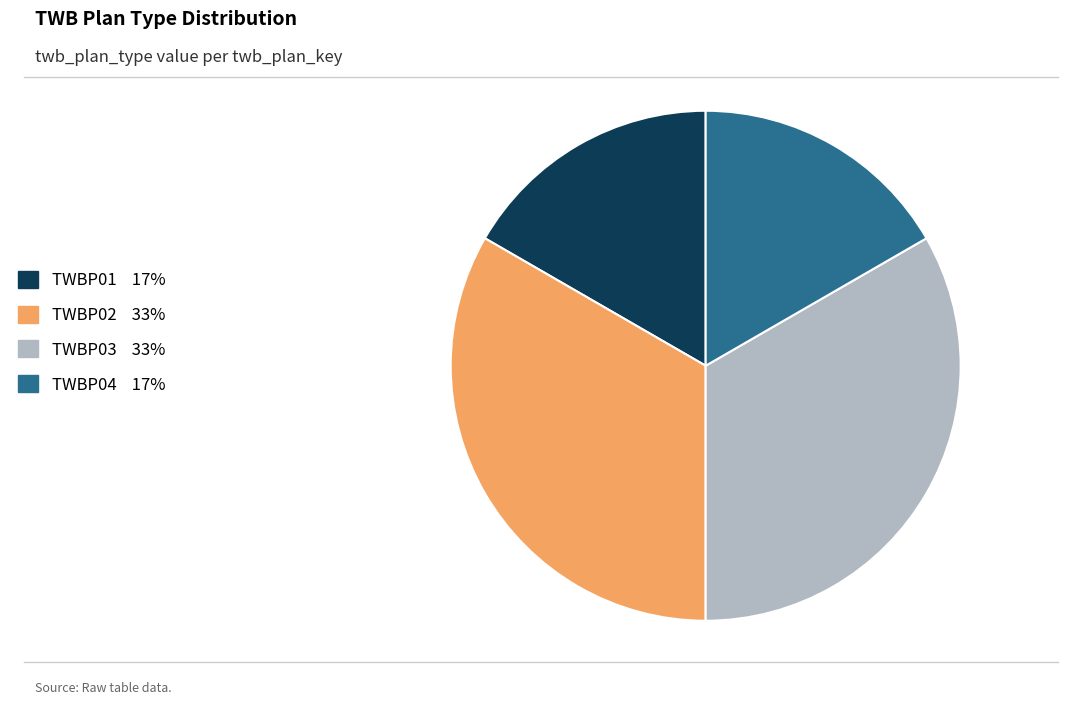

The TWBP04 slice represents 7% of the pie. True or false?

False